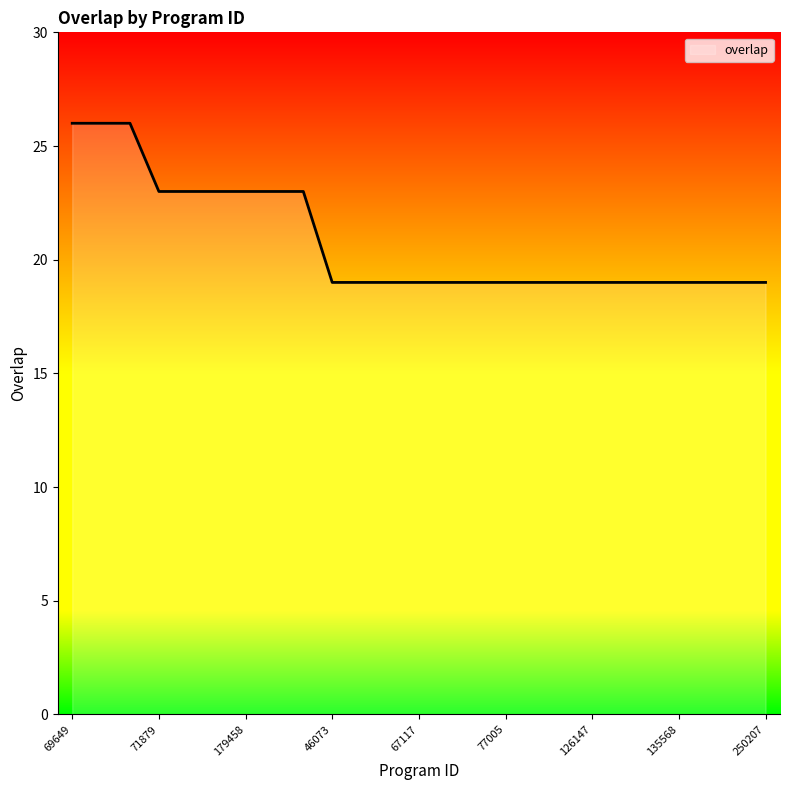

What is the smallest value displayed?

19